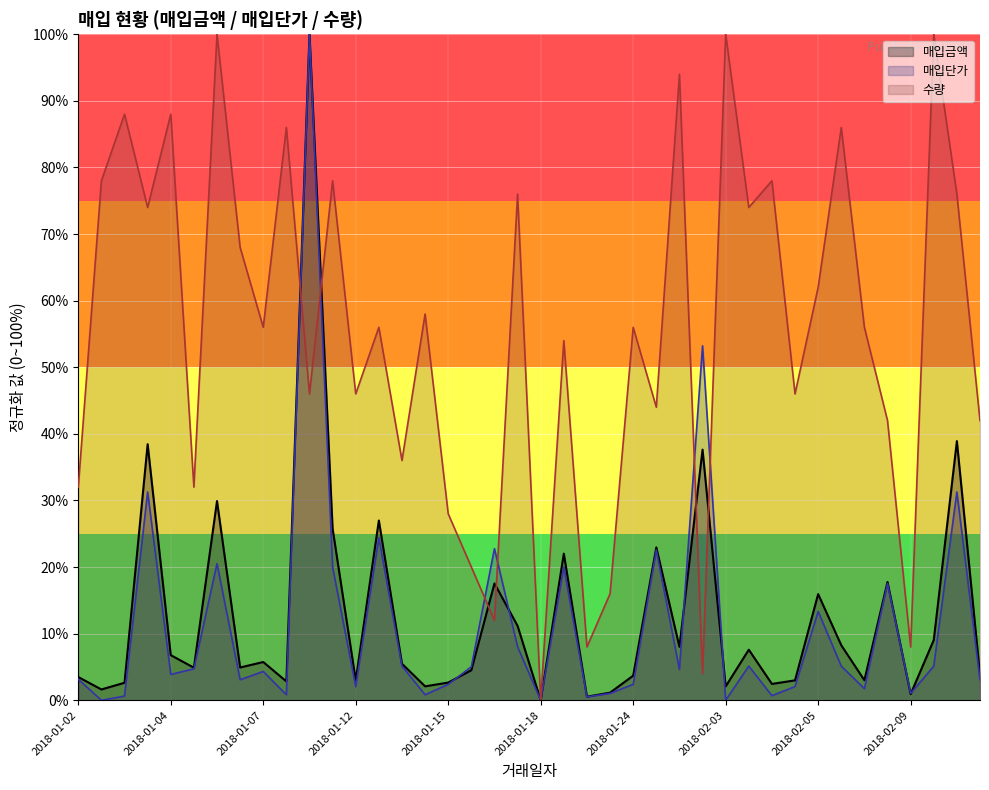

What is the label of the 22nd point from the left?

2018-01-19